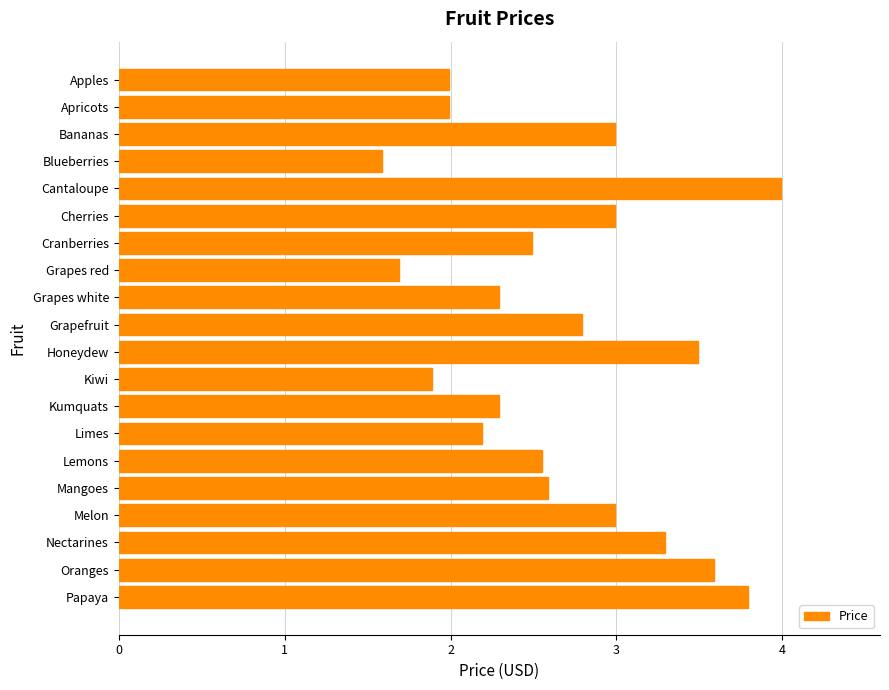

Are the bars horizontal?

Yes